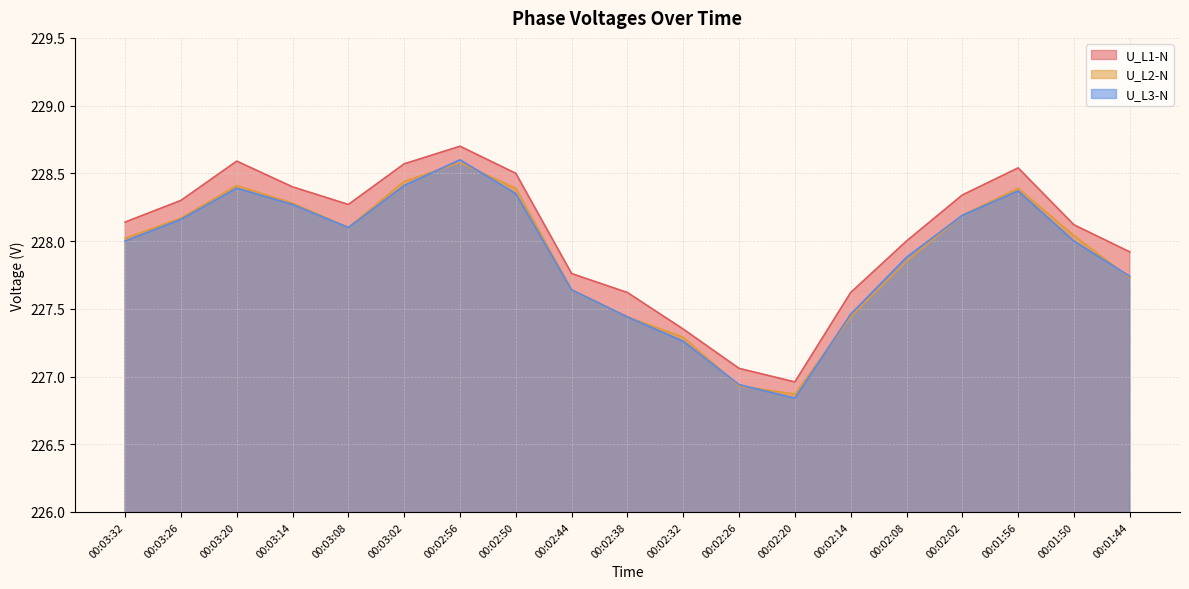

True or false: U_L1-N and U_L2-N cross at least once.

False